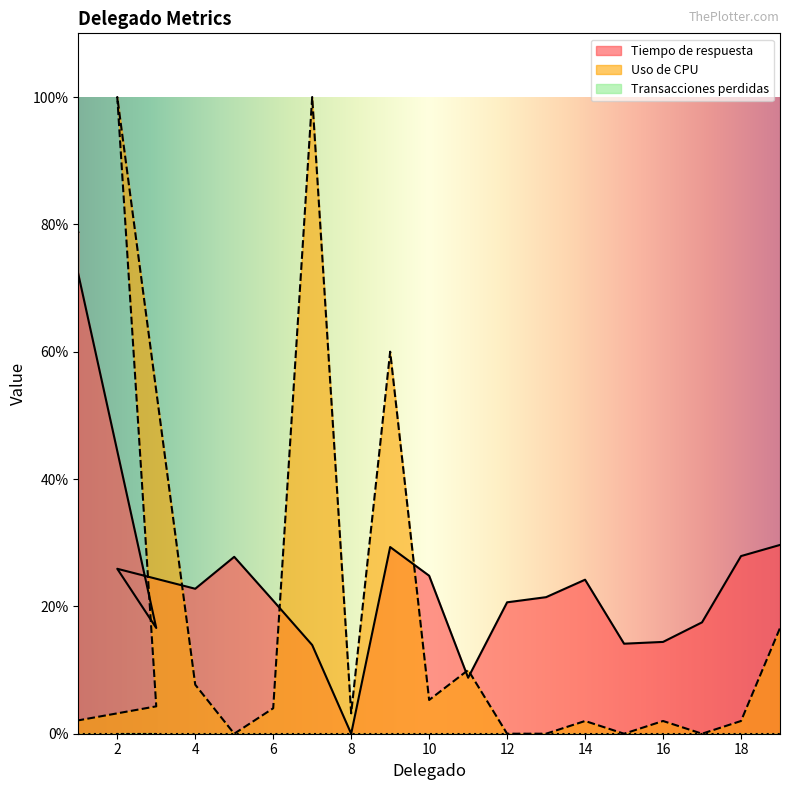

The value of Tiempo de respuesta at 11 is 15.1. True or false?

False